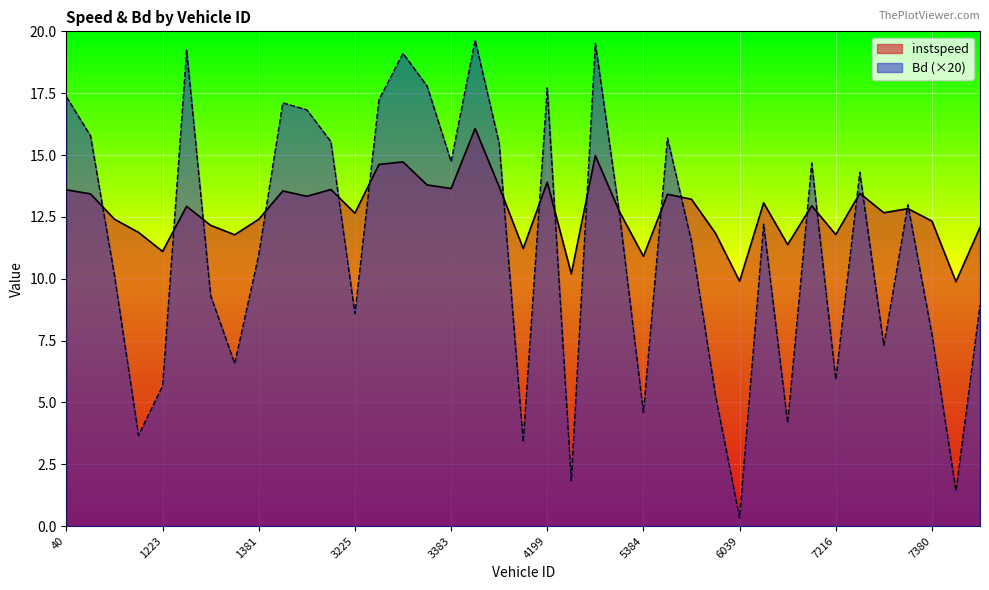

At which label does instspeed reach its minimum?

7389